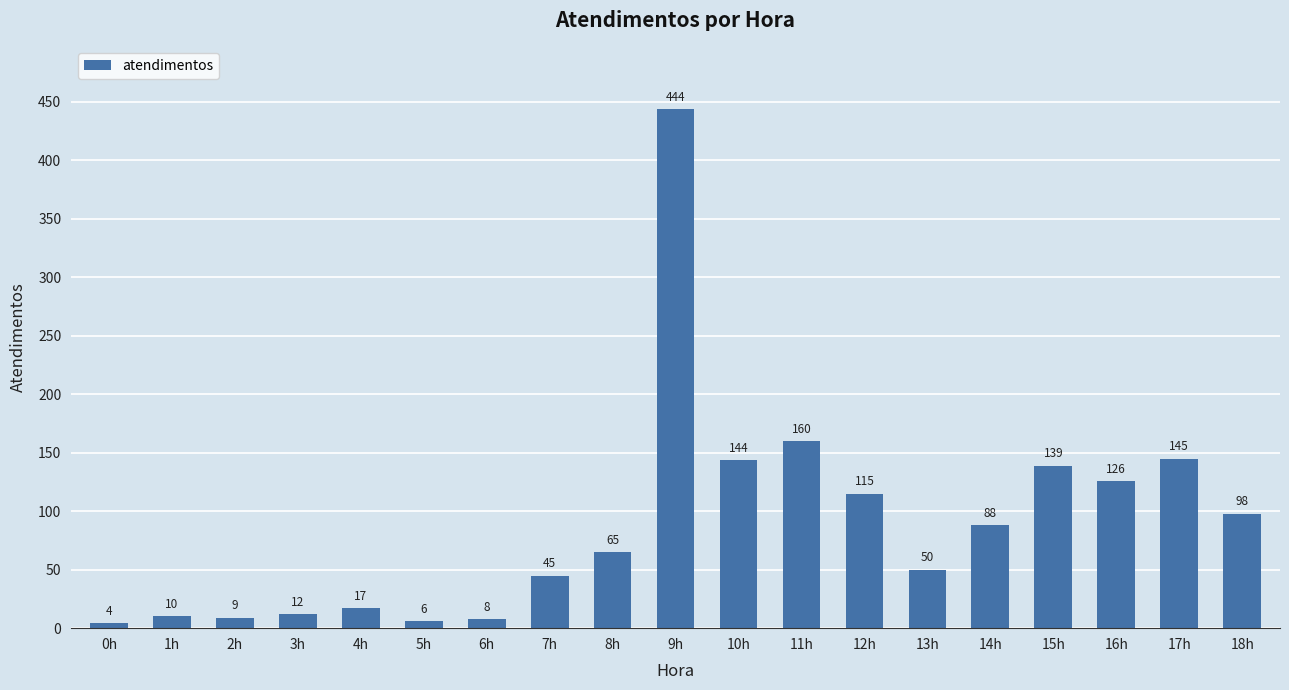

Rank the categories by value from lowest to highest.

0h, 5h, 6h, 2h, 1h, 3h, 4h, 7h, 13h, 8h, 14h, 18h, 12h, 16h, 15h, 10h, 17h, 11h, 9h